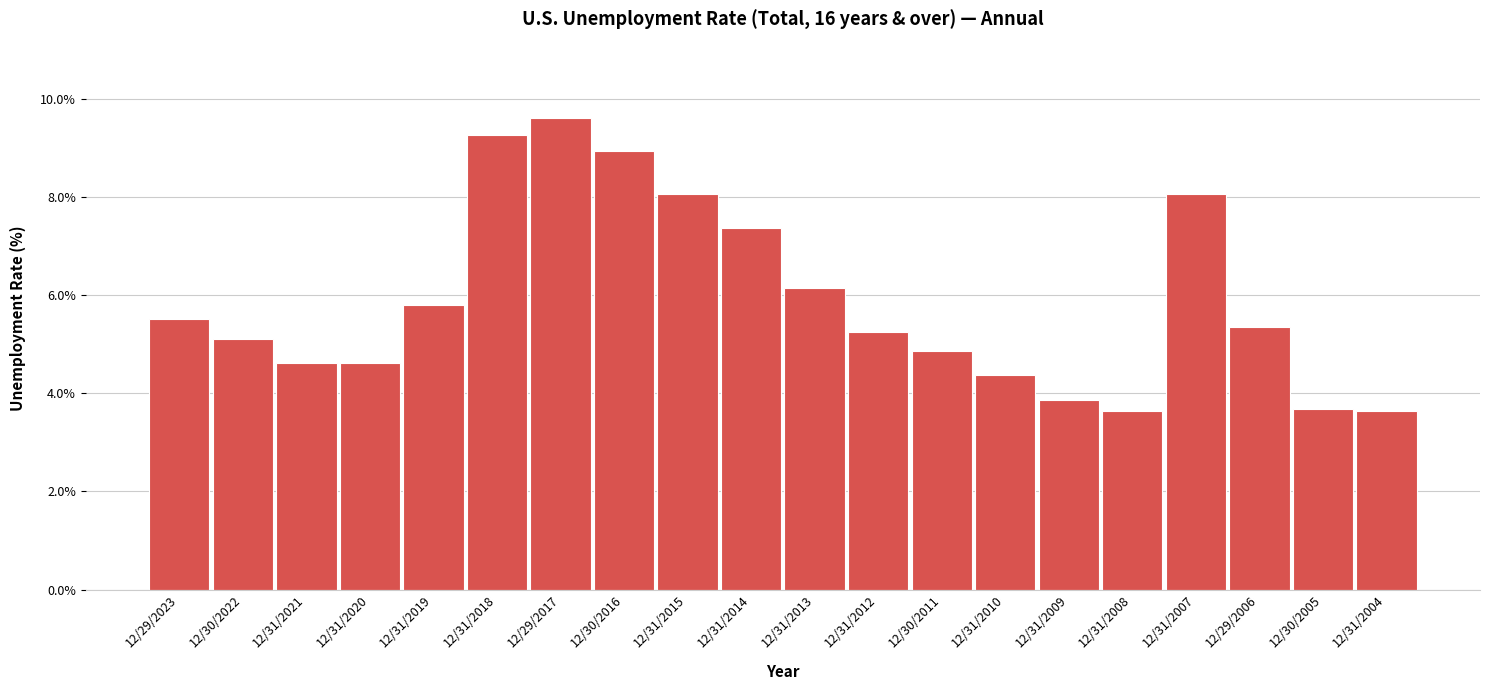

What is the change in value from 12/31/2019 to 12/29/2017?

+3.8